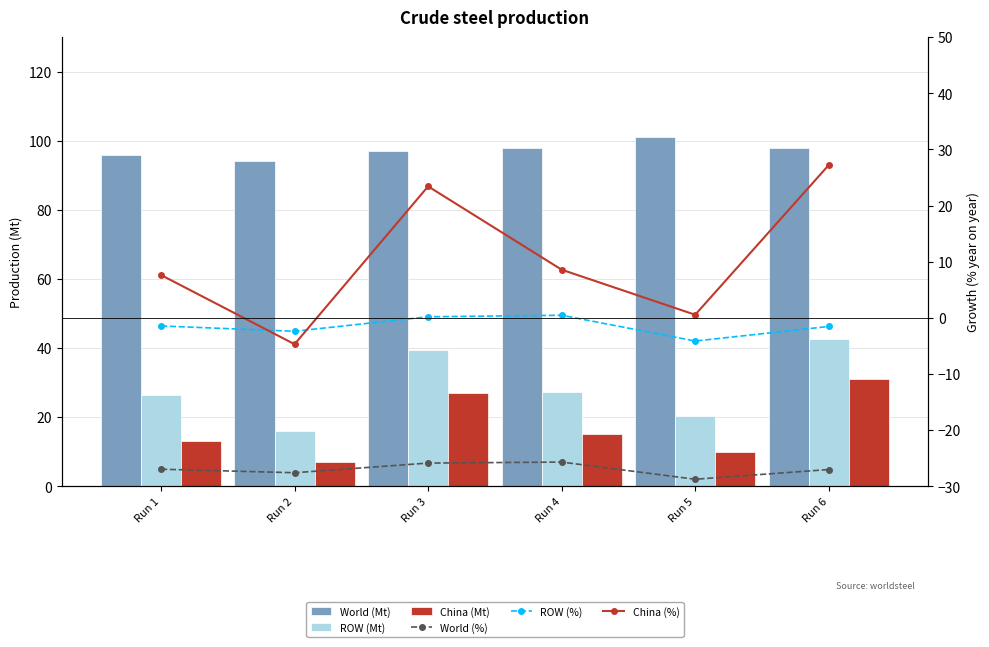

Which series has the widest spread of values?

China (%)